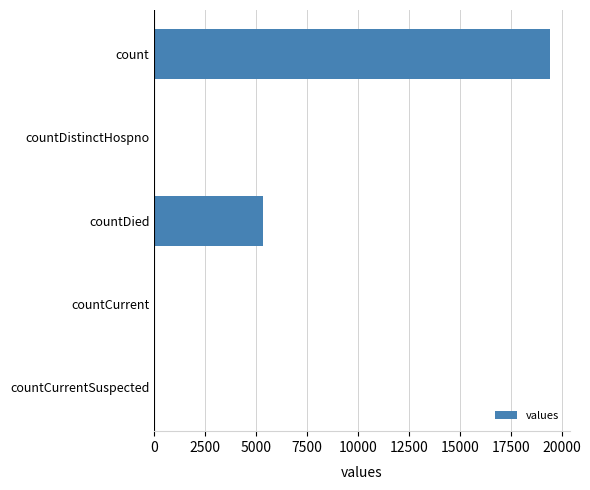

The chart shows a value of -11662 at countCurrentSuspected. True or false?

False